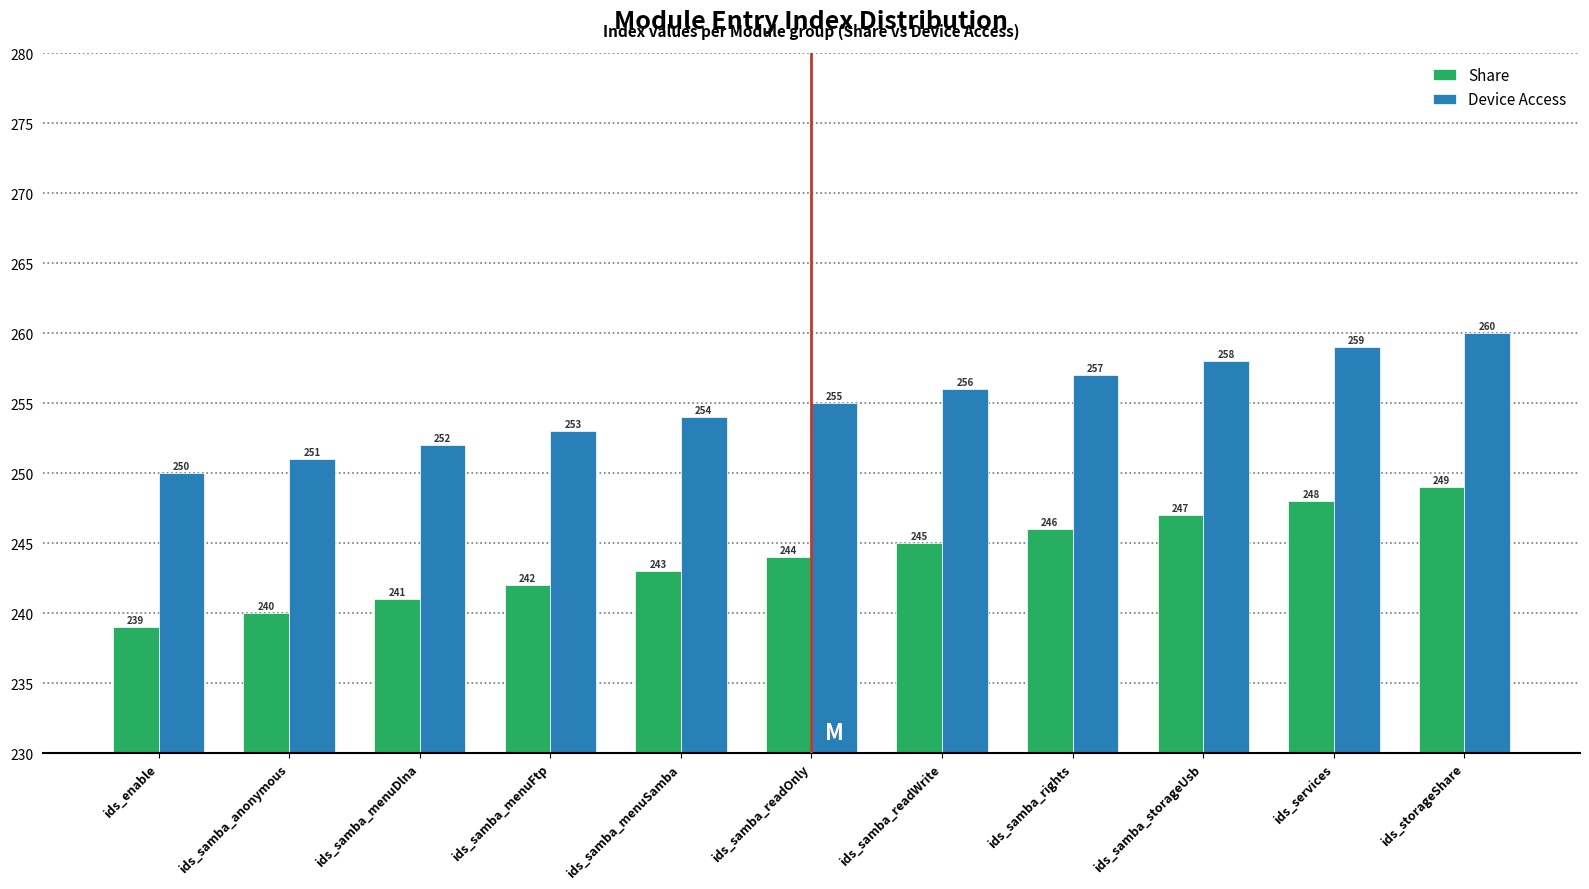

At ids_samba_readOnly, list the series in order from largest to smallest.

Device Access, Share